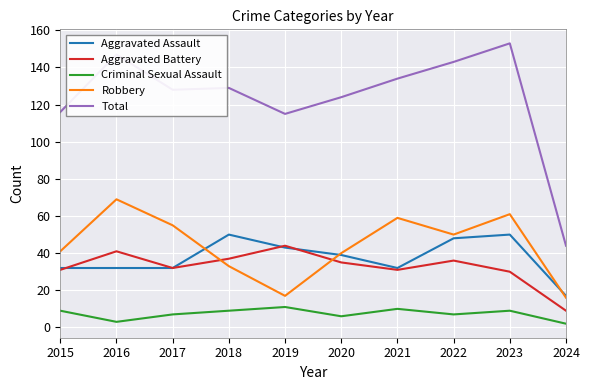

Reading left to right, list all the values displayed in this chart.

Aggravated Assault: 32	32	32	50	43	39	32	48	50	17
Aggravated Battery: 31	41	32	37	44	35	31	36	30	9
Criminal Sexual Assault: 9	3	7	9	11	6	10	7	9	2
Robbery: 41	69	55	33	17	40	59	50	61	16
Total: 116	147	128	129	115	124	134	143	153	44